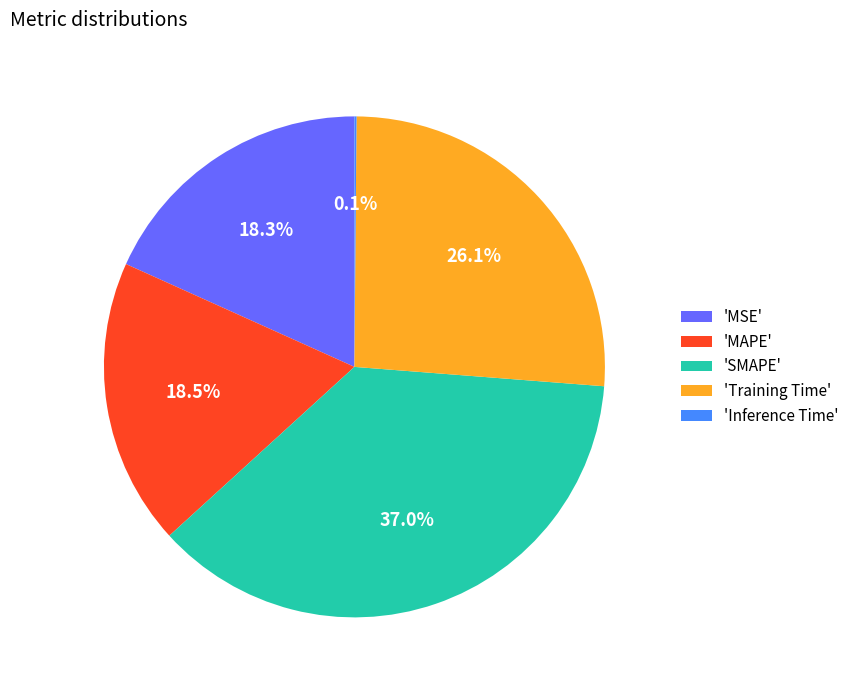

Is there any slice that represents more than half of the pie?

No